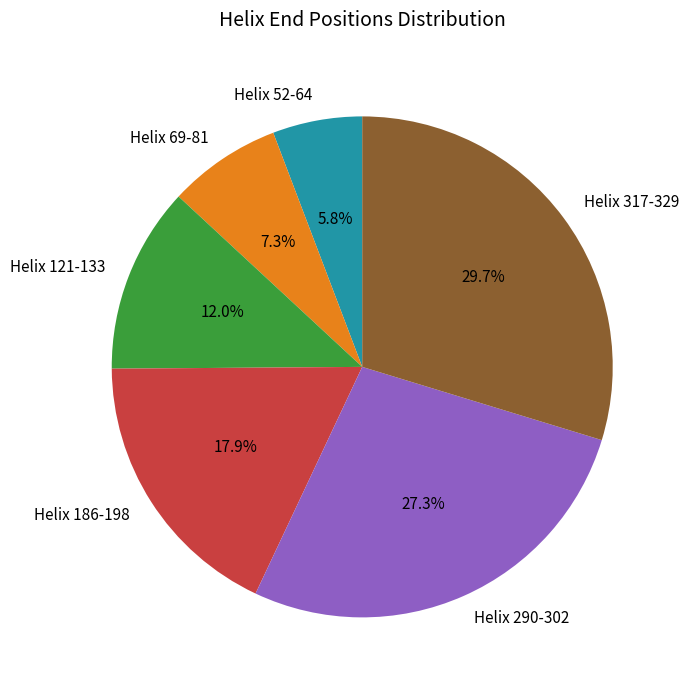

To the nearest percent, what portion does Helix 186-198 represent?

18%